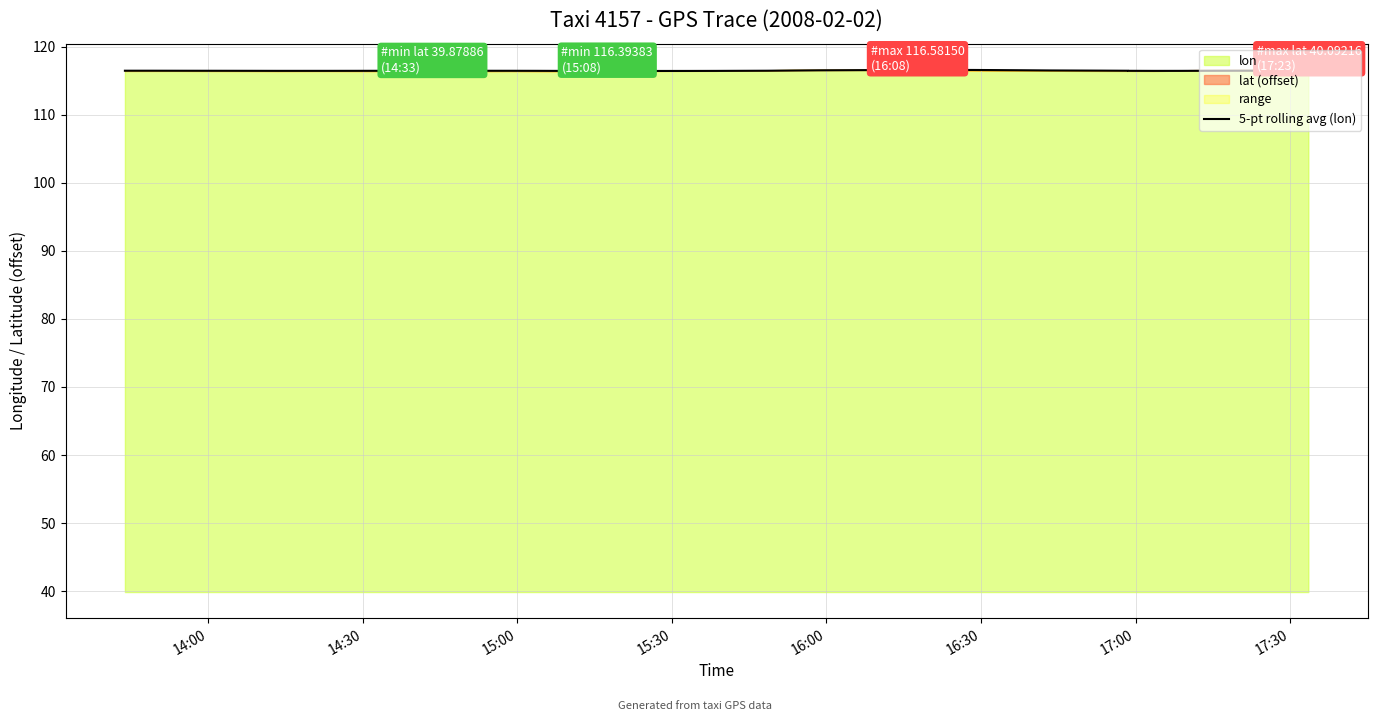

What is the greatest value displayed?

116.6